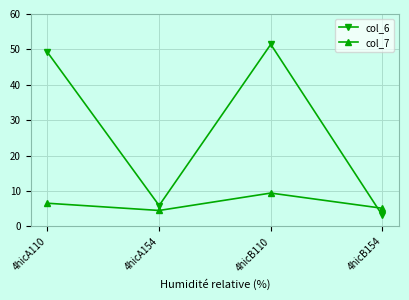

Rank the series by their average value, from highest to lowest.

col_6, col_7